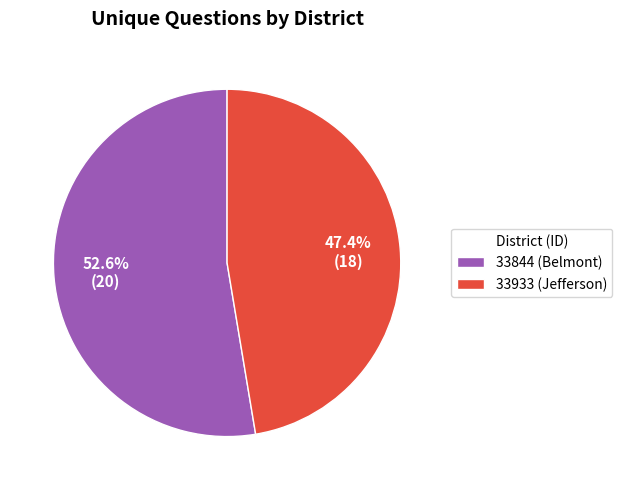

To the nearest percent, what portion does 33933 (Jefferson) represent?

47%